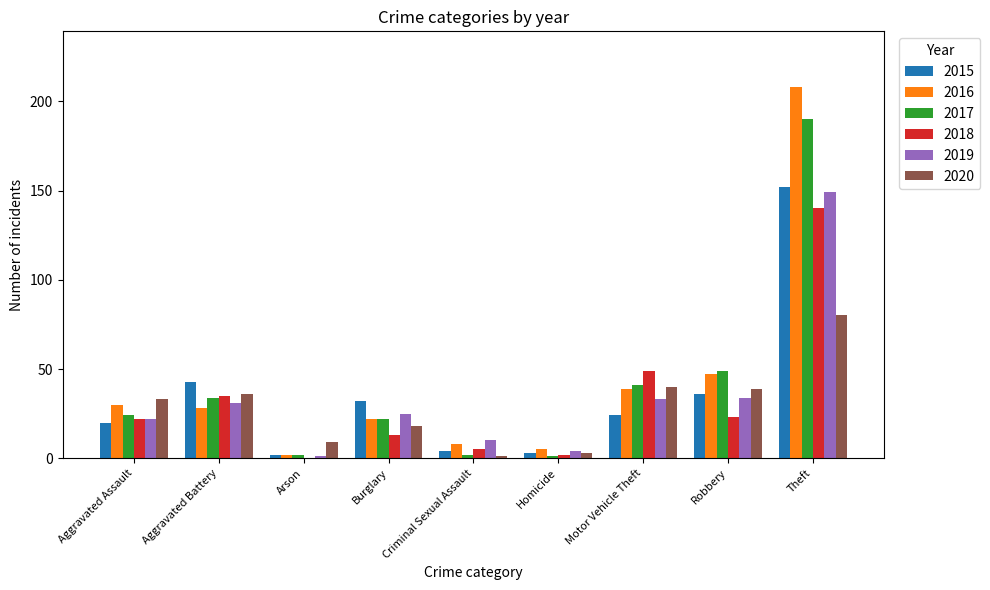

At which label is 2016 closest to 105?

Robbery